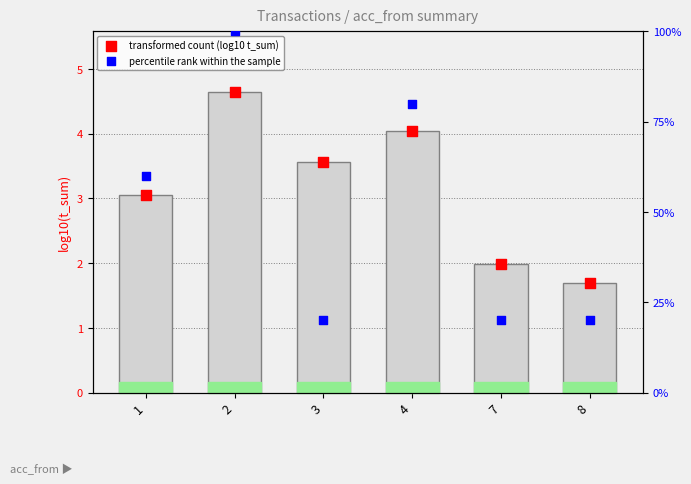

Which series contains the highest Y value?

percentile rank within the sample